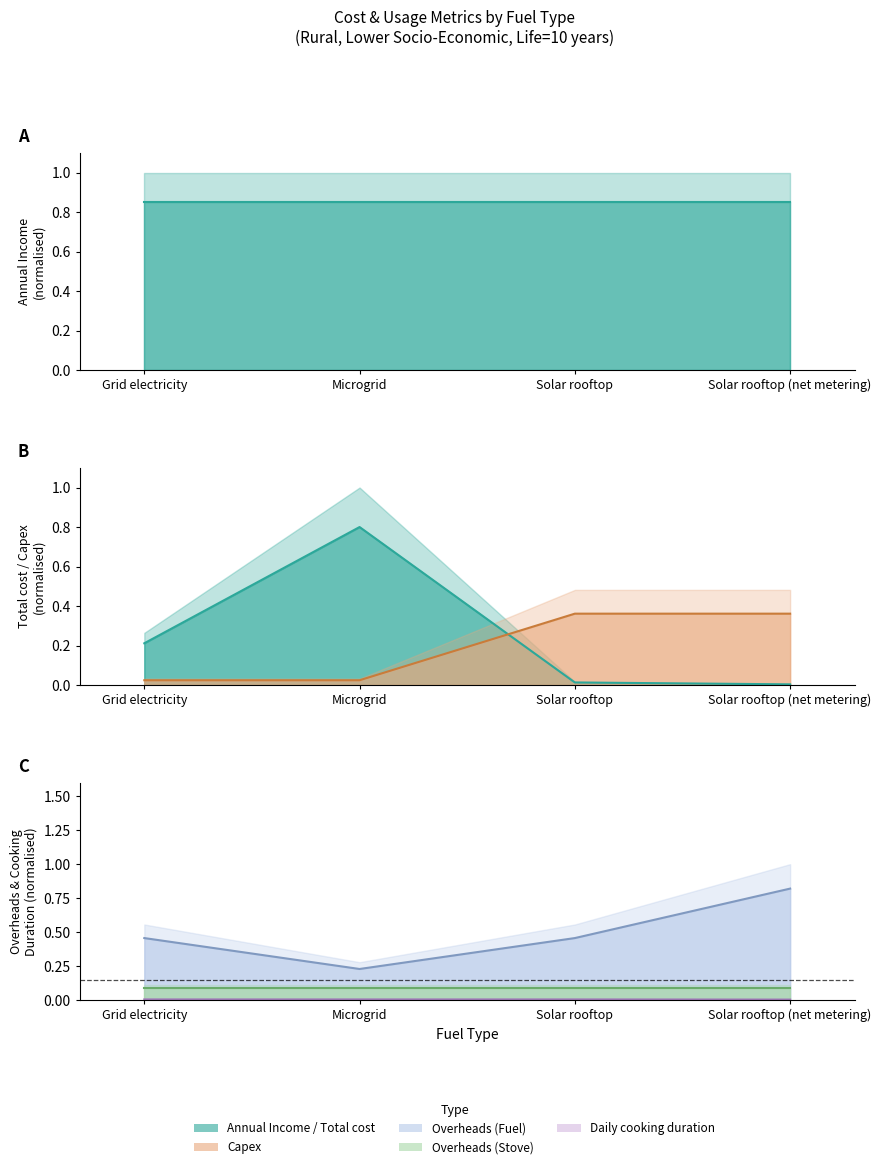

What is the difference between the maximum and minimum values in the Capex series?

0.3